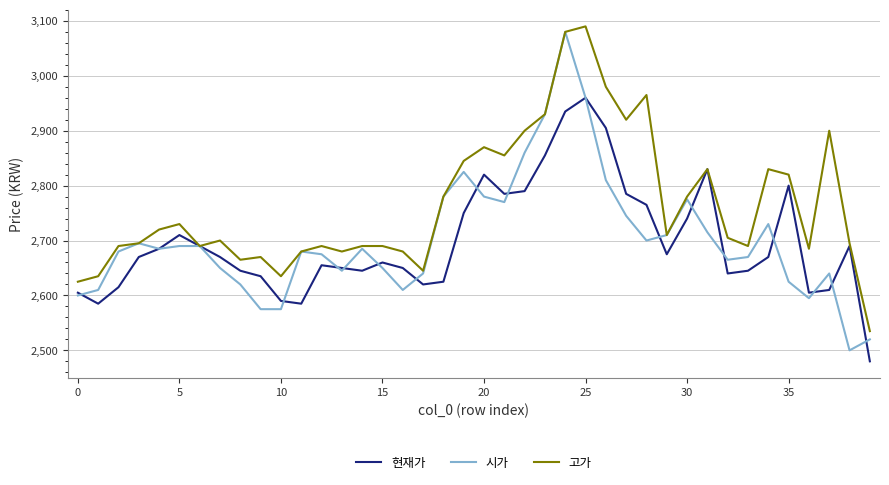

Which series has the largest range (max minus min)?

시가